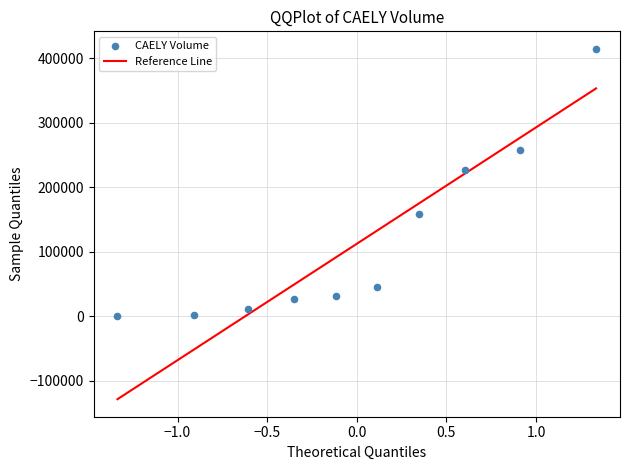

What Y value in the scatter plot is closest to 207350?

227200